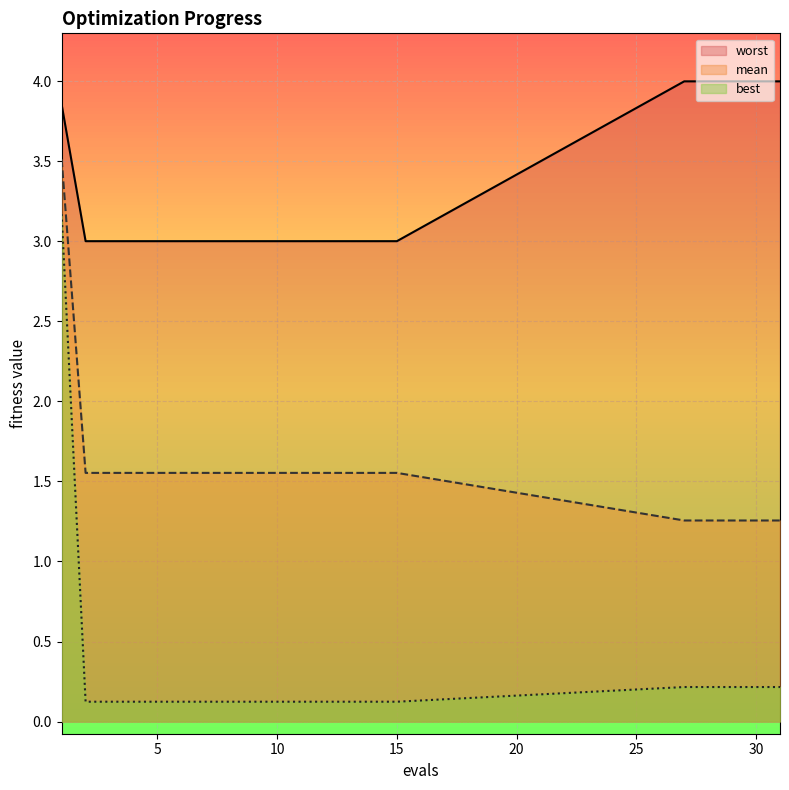

Which has a higher value, 8 or 13?

8